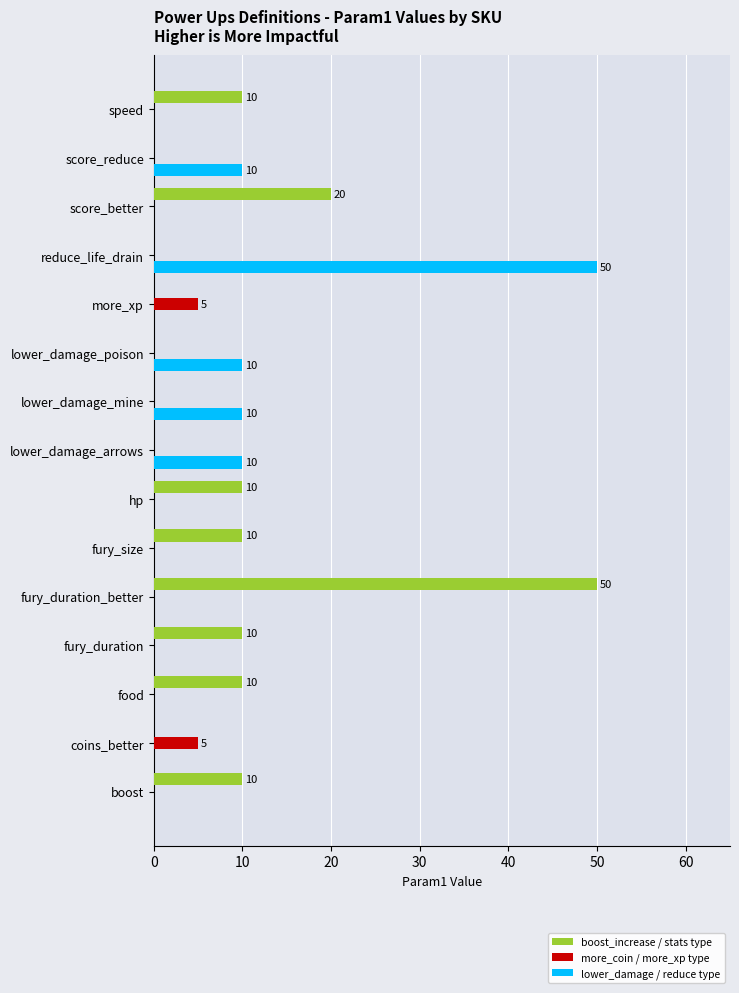

The boost_increase / stats type series shows 10 at fury_size. True or false?

True